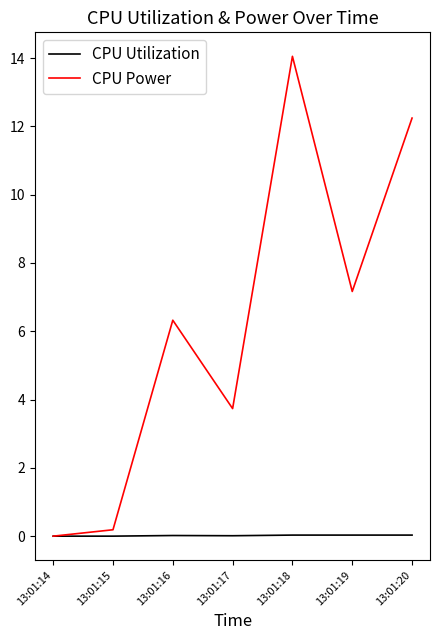

At which label does CPU Power first exceed 6?

13:01:16